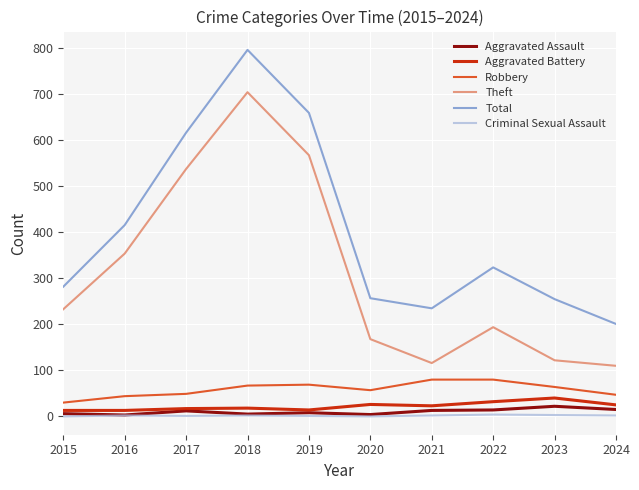

Which series has the largest total across all categories?

Total